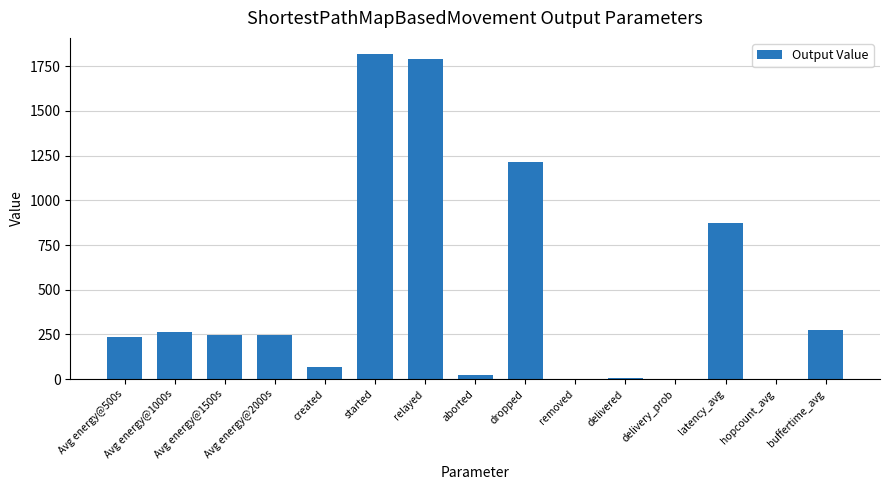

Is it true that the value at Avg energy@1000s is 379.4?

False